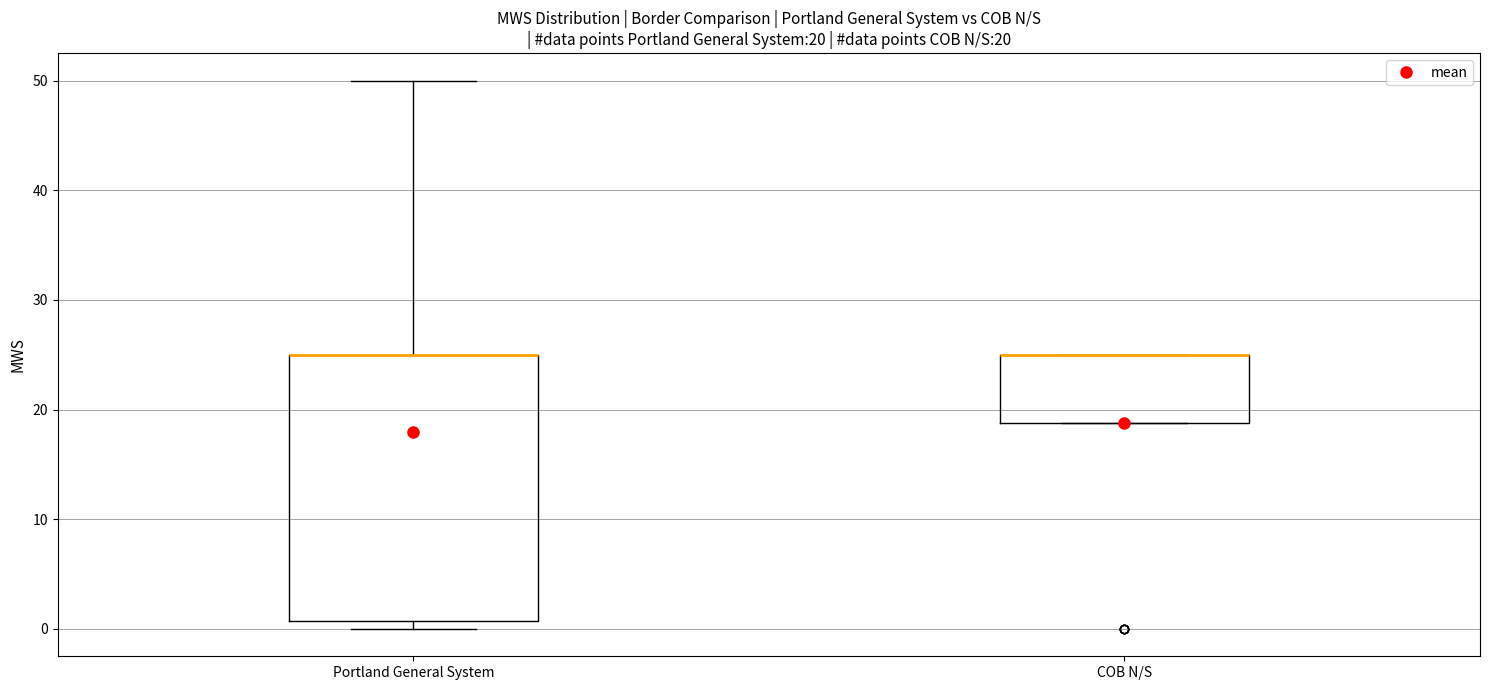

Which box is the tallest, from its lower edge to its upper edge?

Portland General System